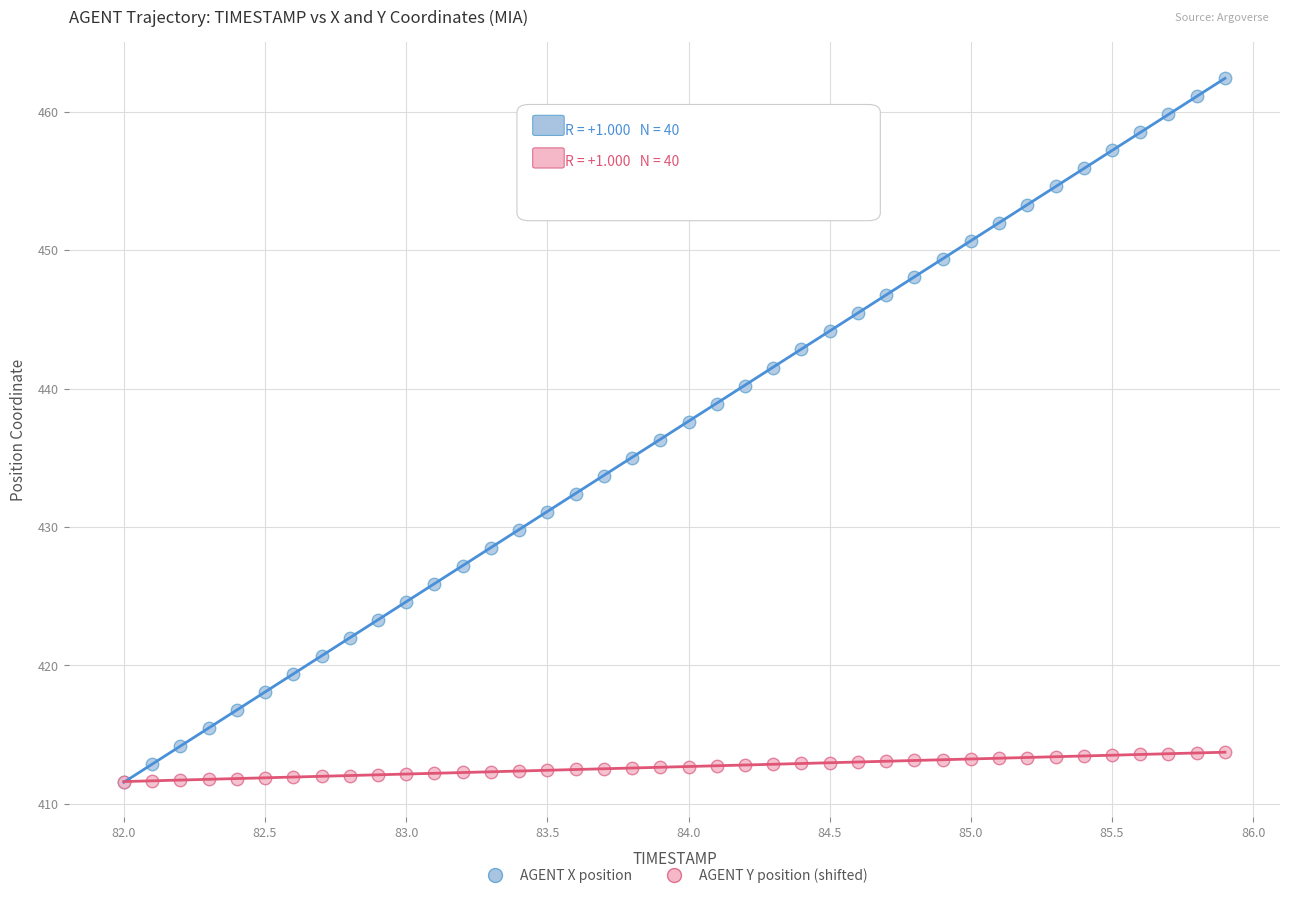

What are all the series names shown in the legend?

AGENT X position, AGENT Y position (shifted)